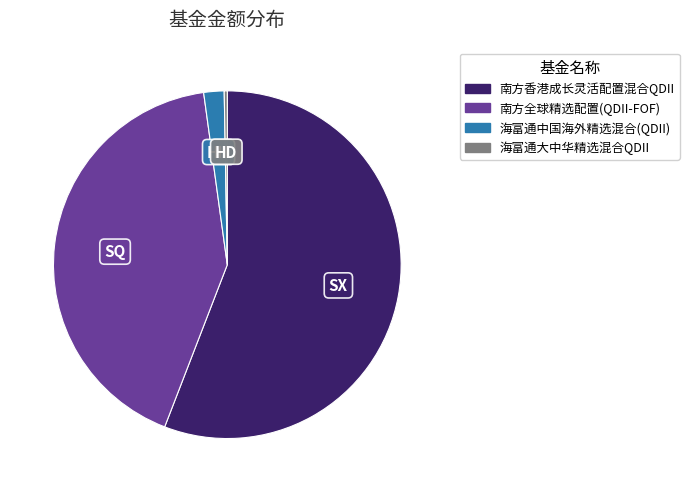

Which has a higher value, 海富通中国海外精选混合(QDII) or 海富通大中华精选混合QDII?

海富通中国海外精选混合(QDII)